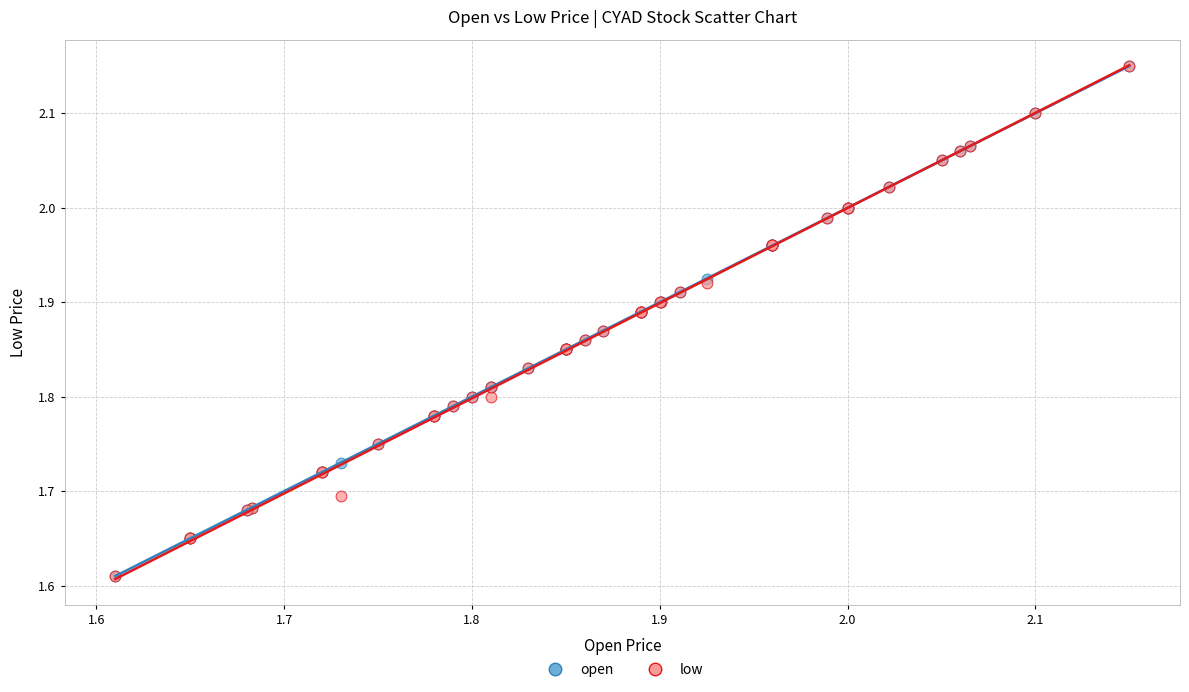

What are all the series names shown in the legend?

open, low